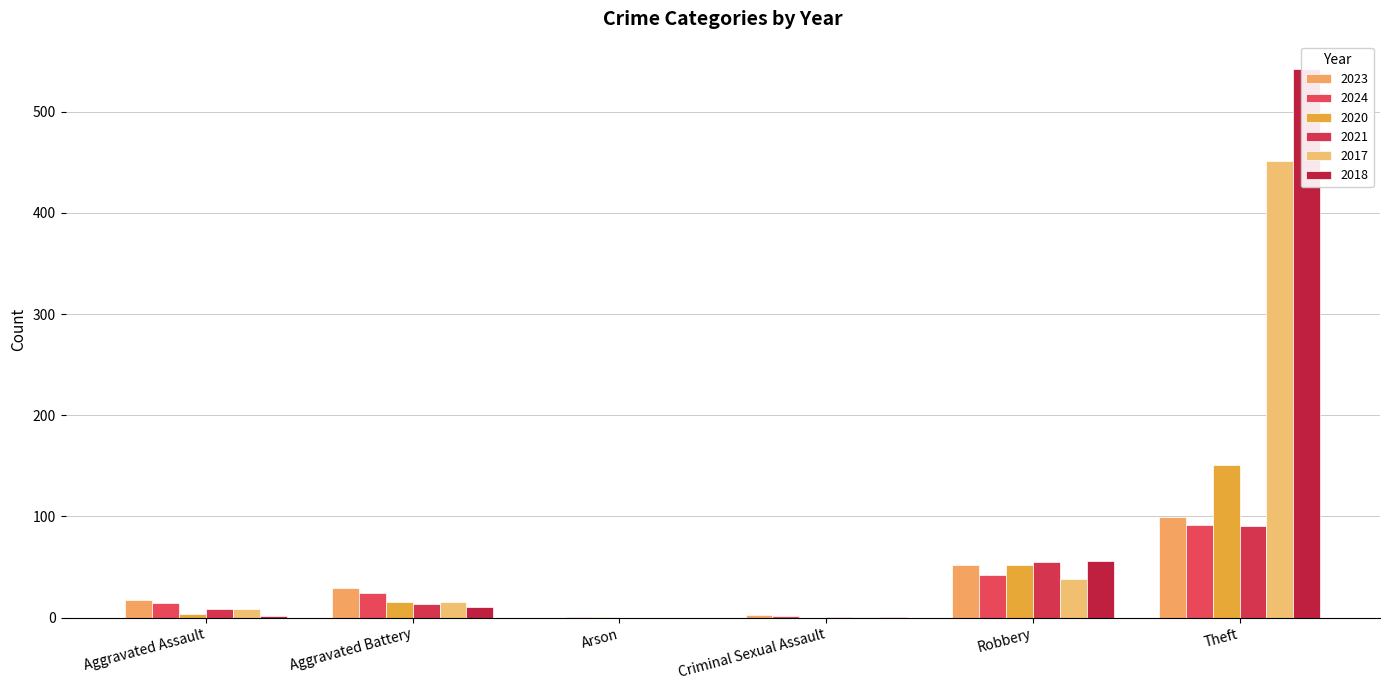

How many bars are there in each group?

6